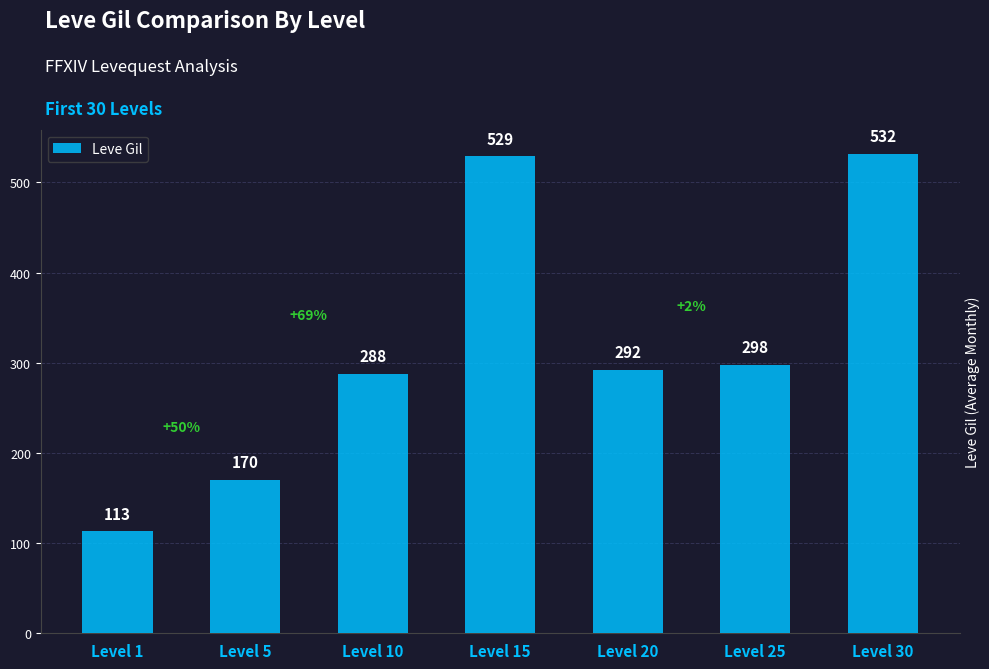

The chart shows a value of 95 at Level 10. True or false?

False